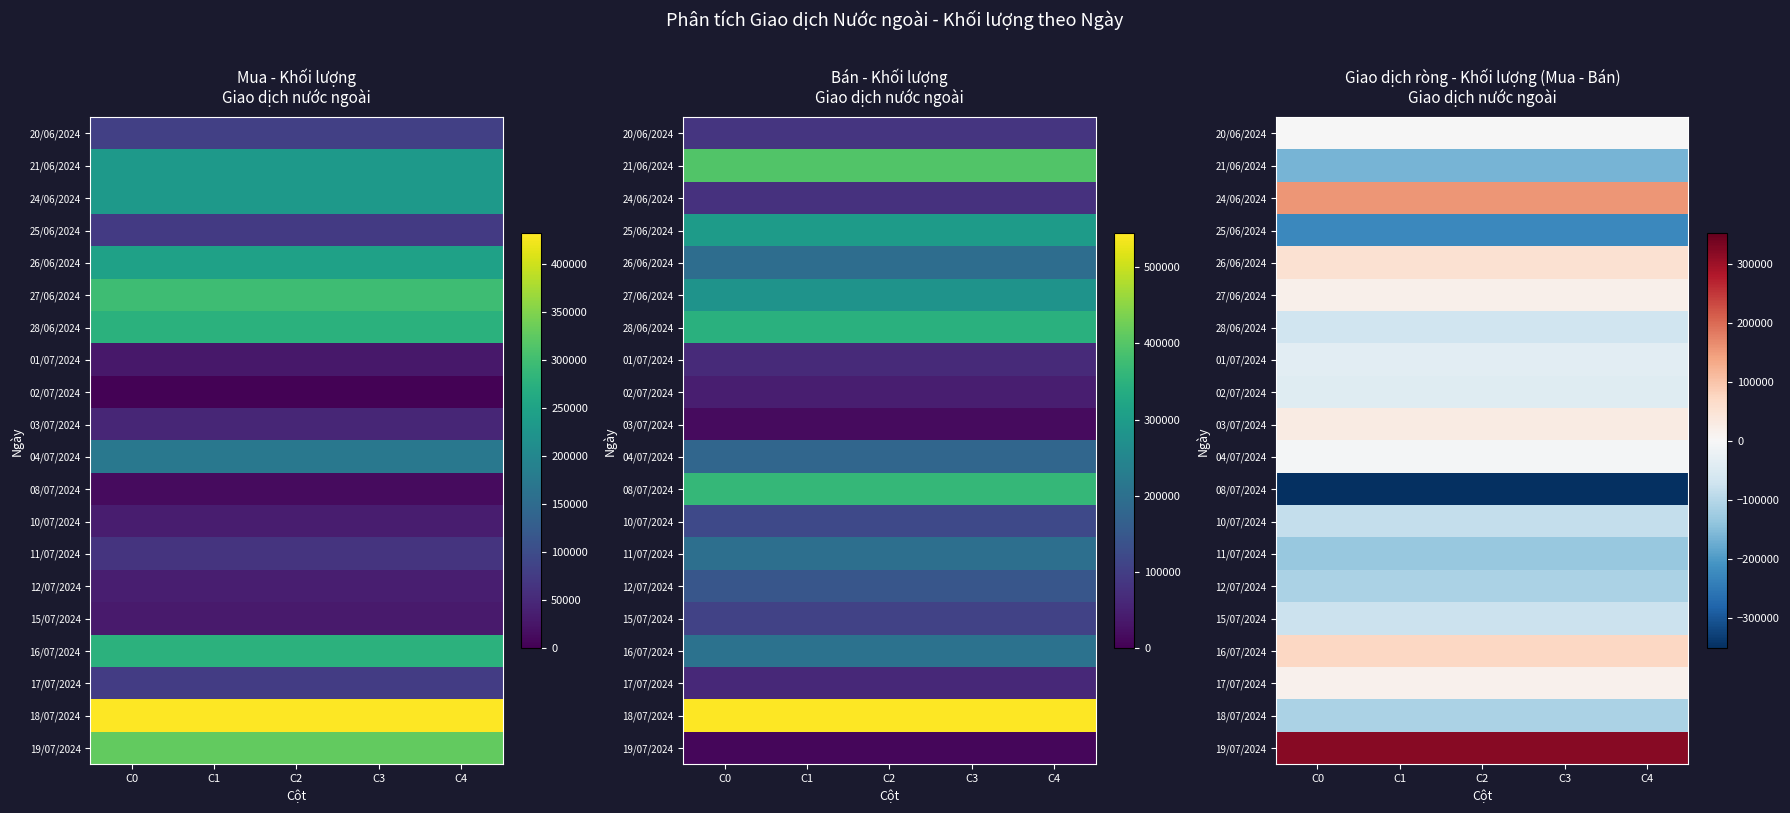

What is the minimum value shown in the chart?

-351400